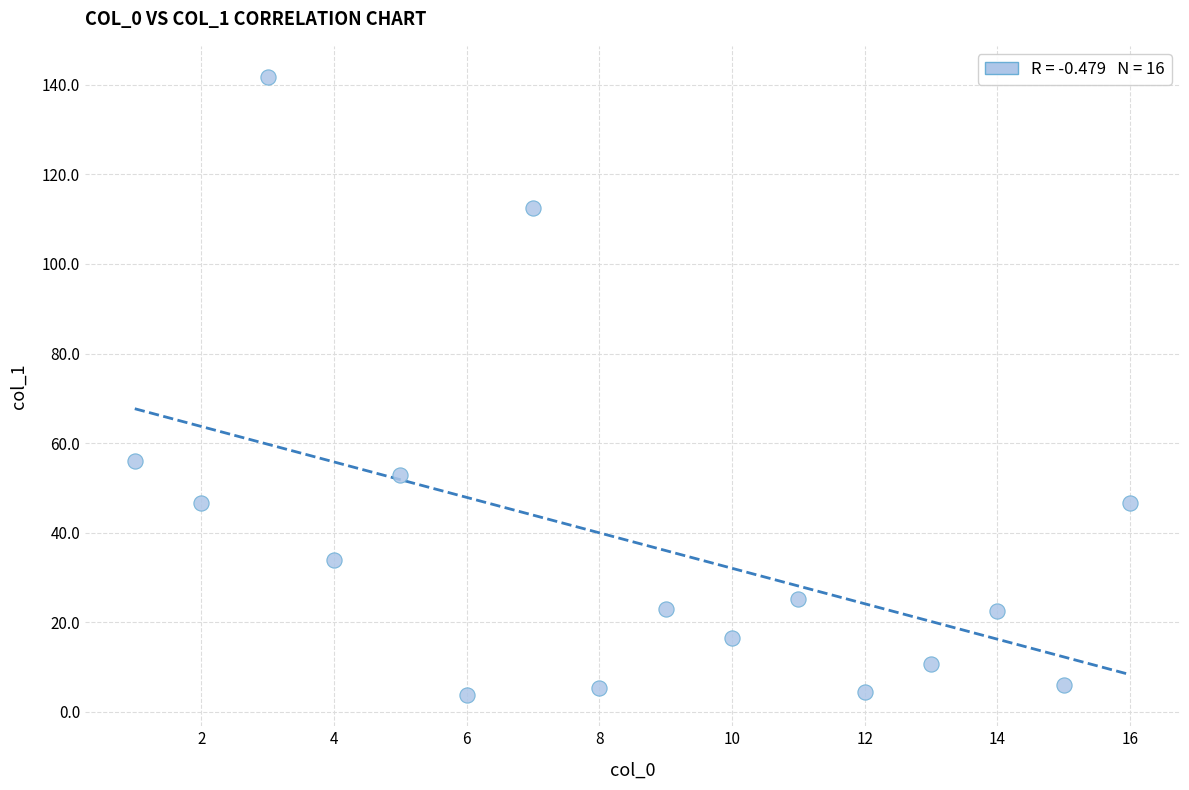

What is the range of X values (max minus min)?

15.0